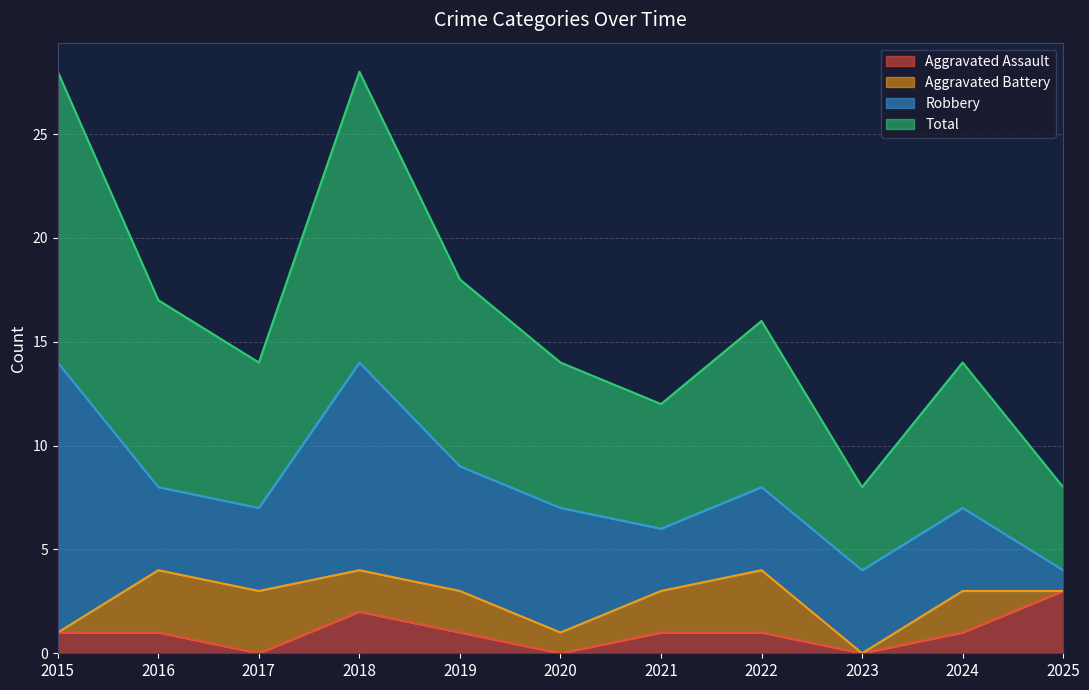

The value of Aggravated Assault at 2017 is 1. True or false?

False